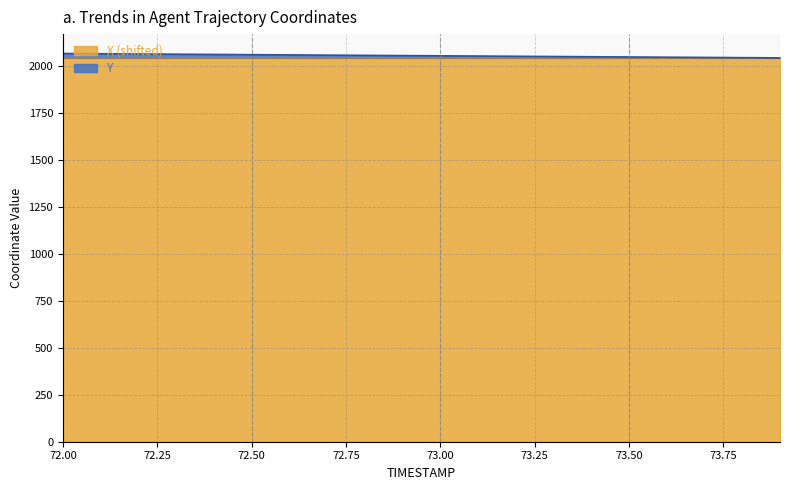

Rank the series by their maximum value, from lowest to highest.

X, Y